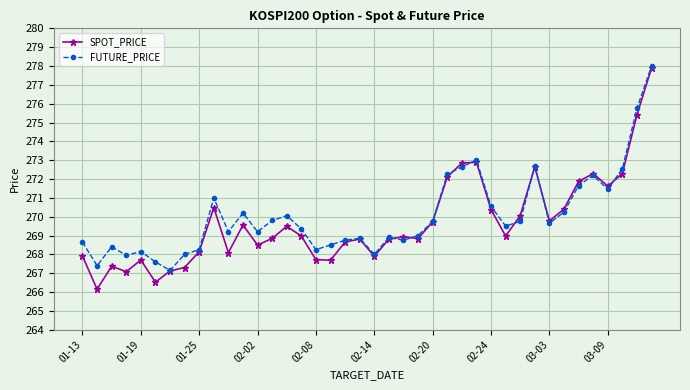

What is the maximum value for FUTURE_PRICE?

278.0